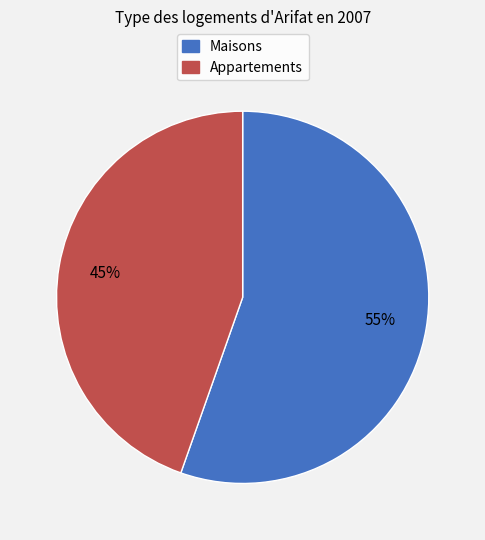

Do Maisons and Appartements together represent more than half of the pie?

Yes